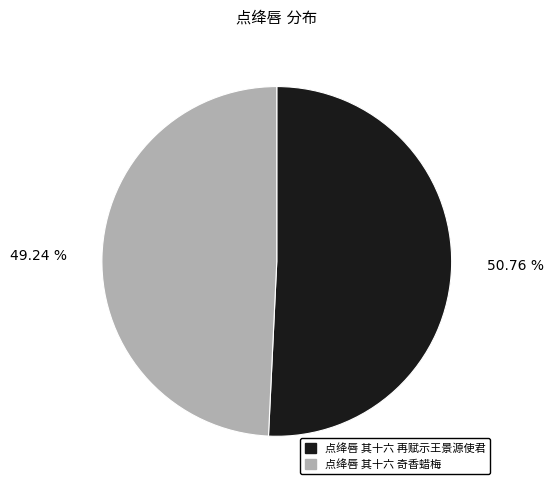

Do 点绛唇 其十六 奇香蜡梅 and 点绛唇 其十六 再赋示王景源使君 together represent more than half of the pie?

Yes